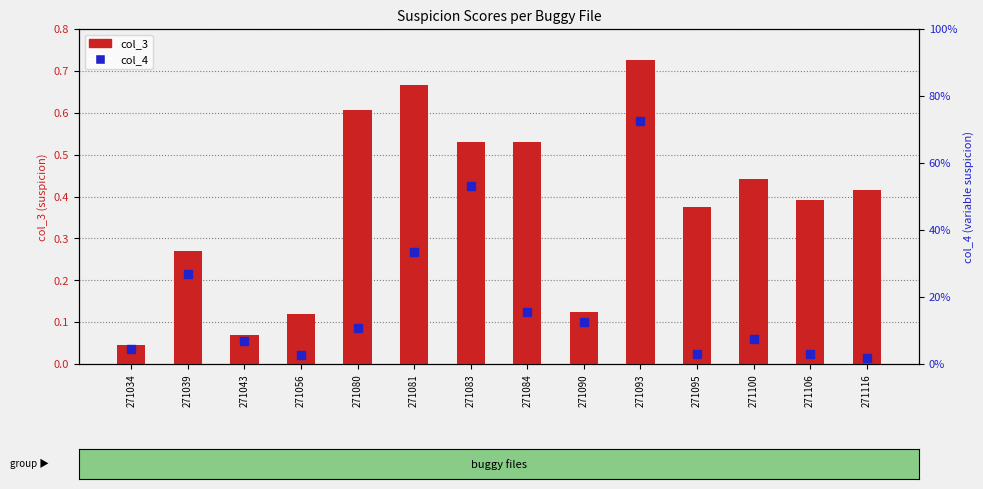

Between 271039 and 271056, which series saw the biggest shift?

col_4